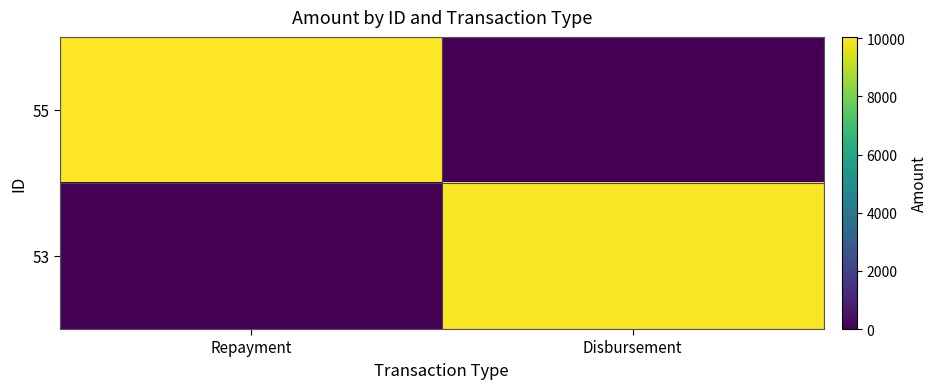

Reading left to right, transcribe all the data shown in this chart.

55: Repayment=10045.2	Disbursement=0.0
53: Repayment=0.0	Disbursement=10000.0